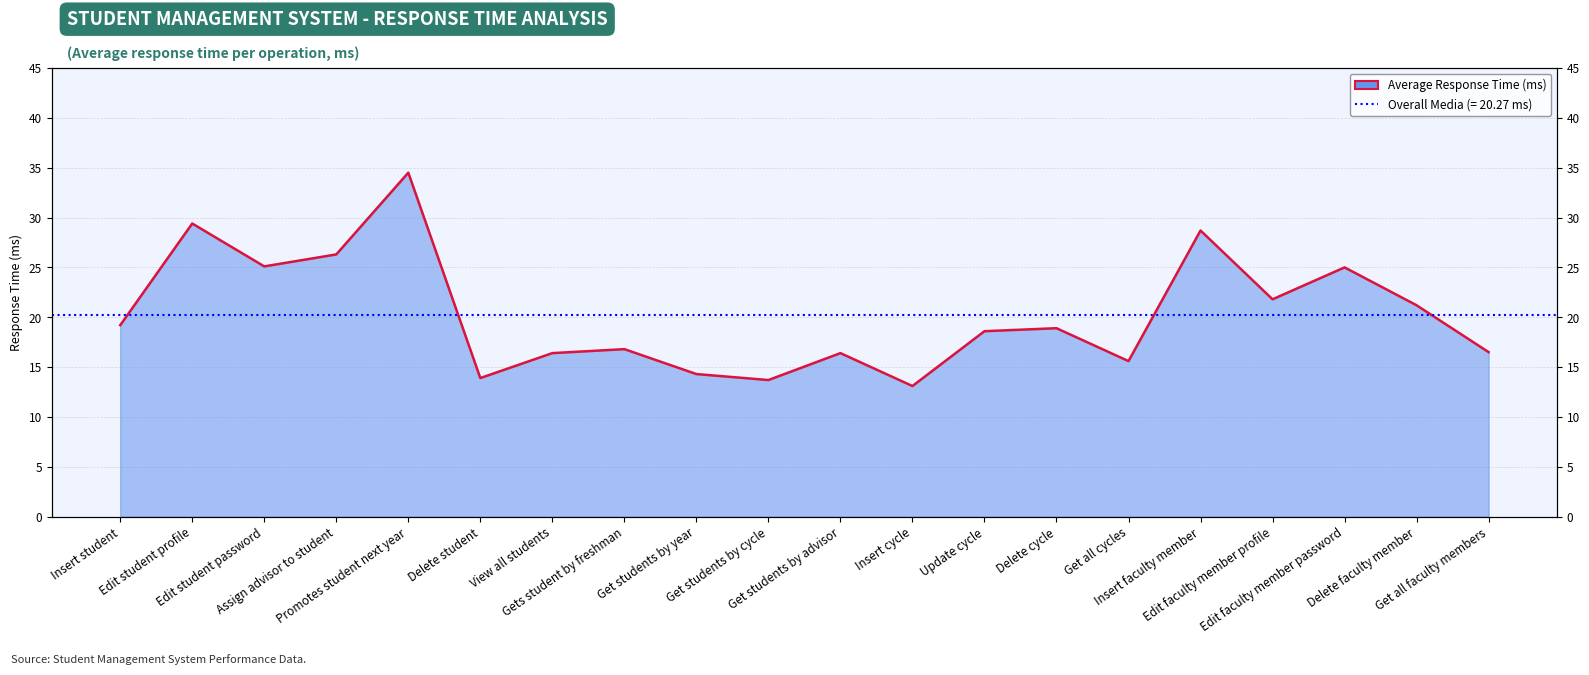

The value at Insert cycle is 18.3. True or false?

False